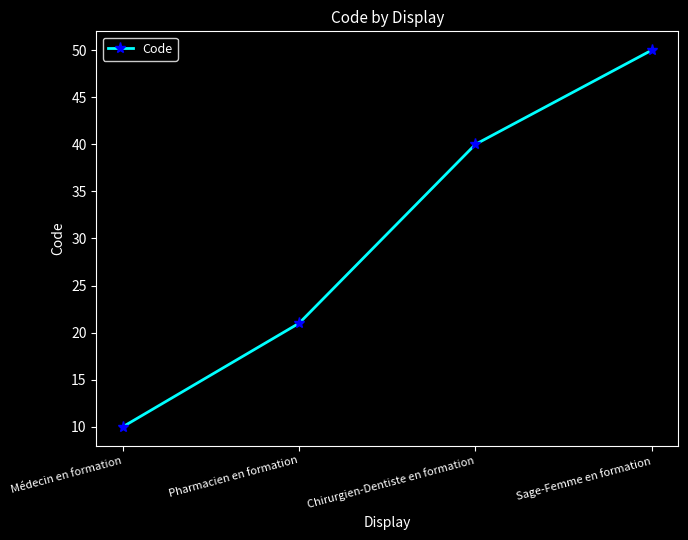

True or false: the data shows 18 at Chirurgien-Dentiste en formation.

False